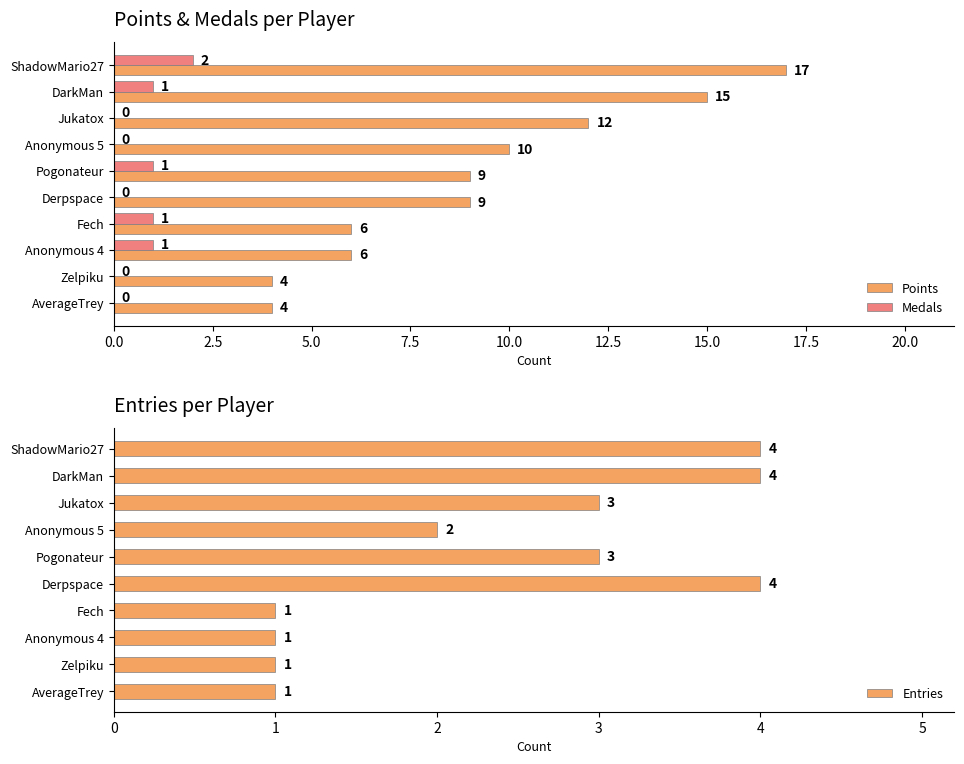

The Medals series shows 1 at Derpspace. True or false?

False